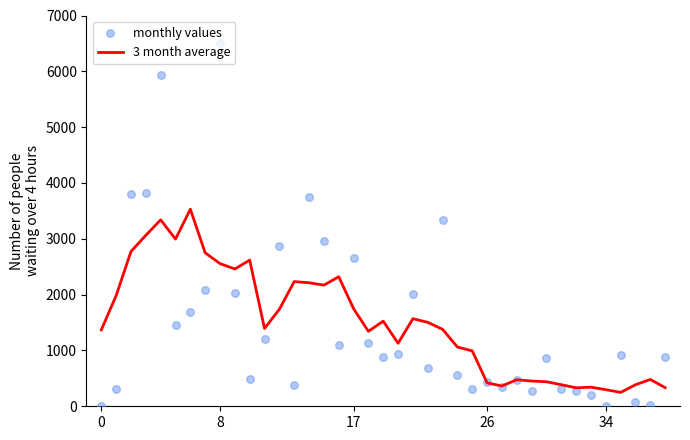

Which has a higher value, 27 or 38?

27